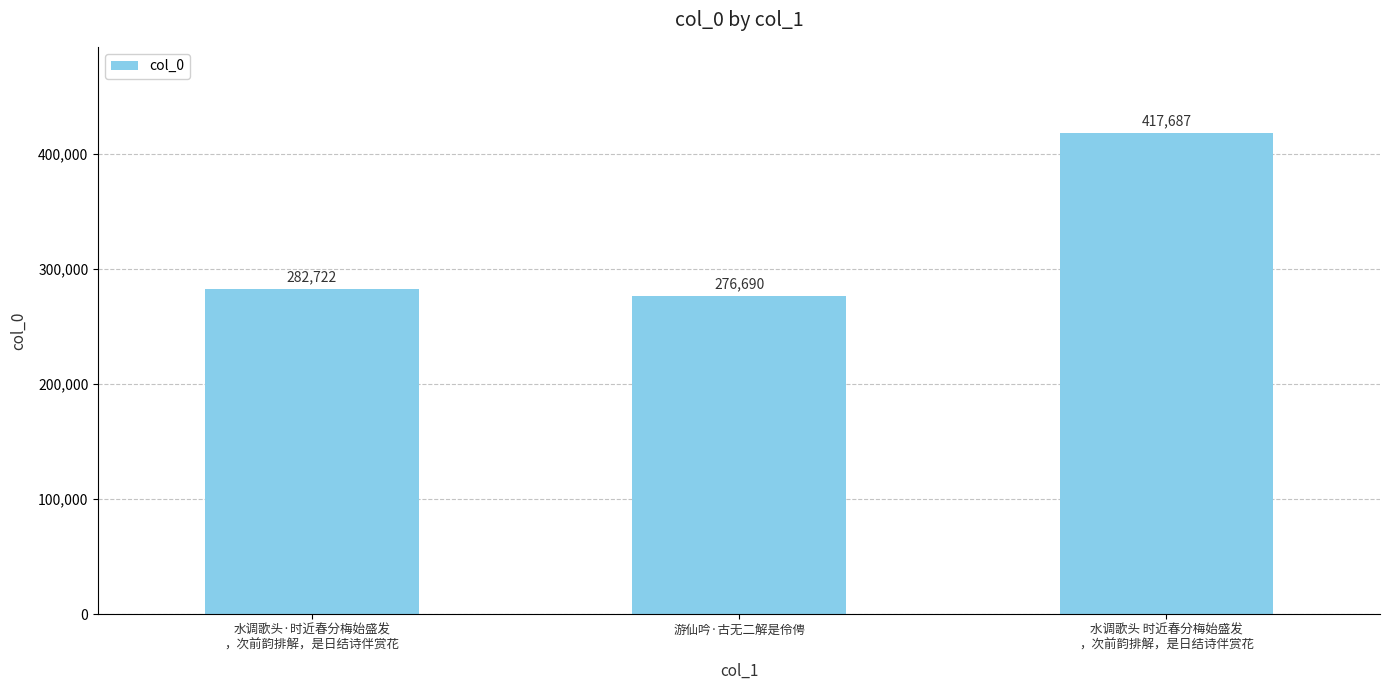

Reading right to left, transcribe all the data shown in this chart.

417687	276690	282722